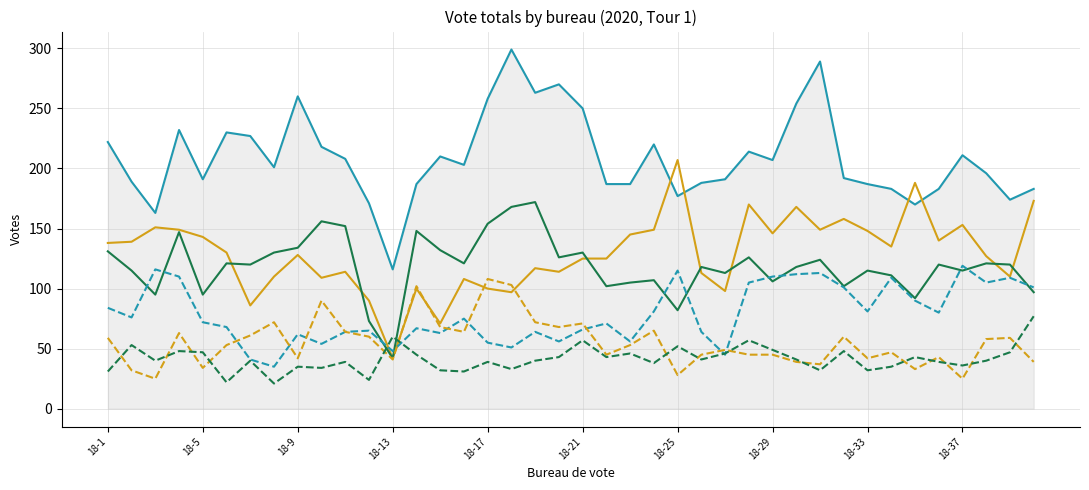

What is the smallest value displayed?

21